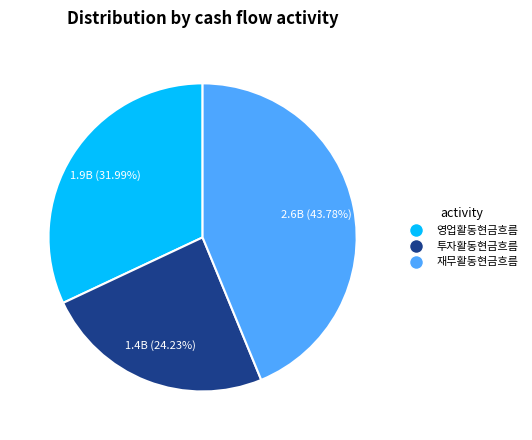

How many slices are in this pie chart?

3